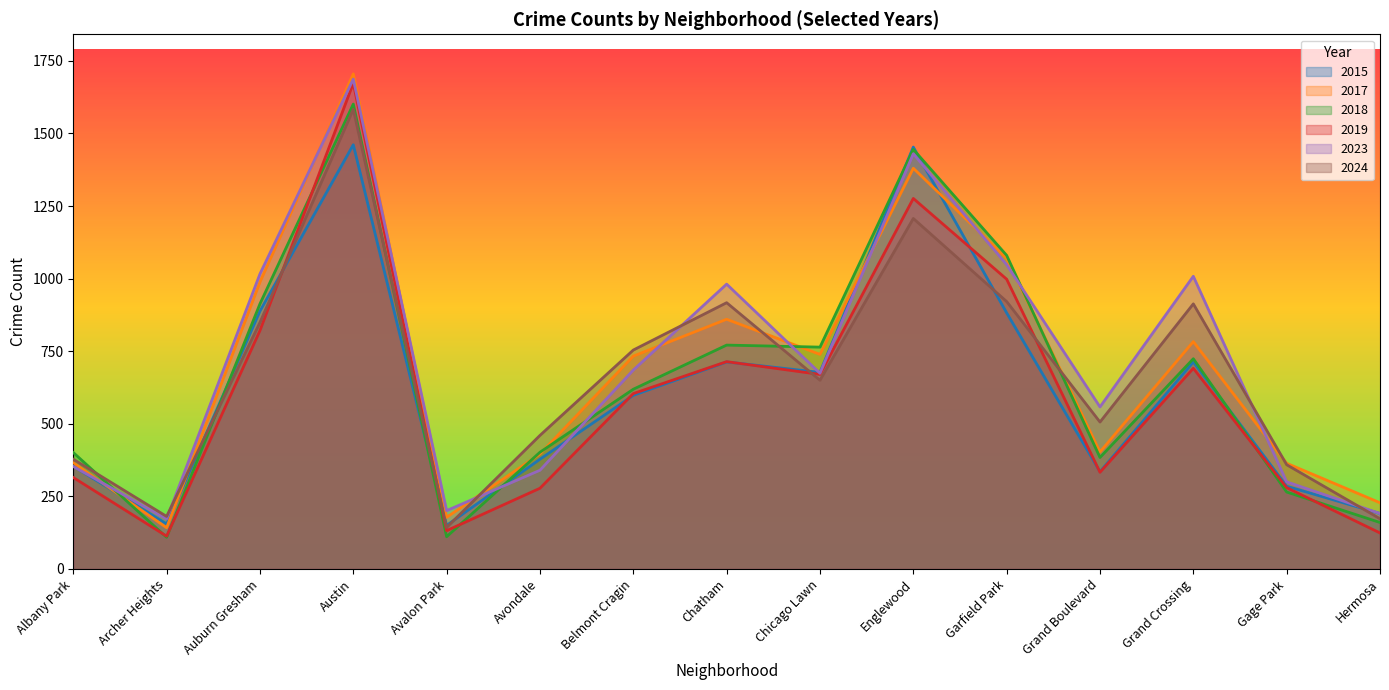

Which series has the largest total across all categories?

2023